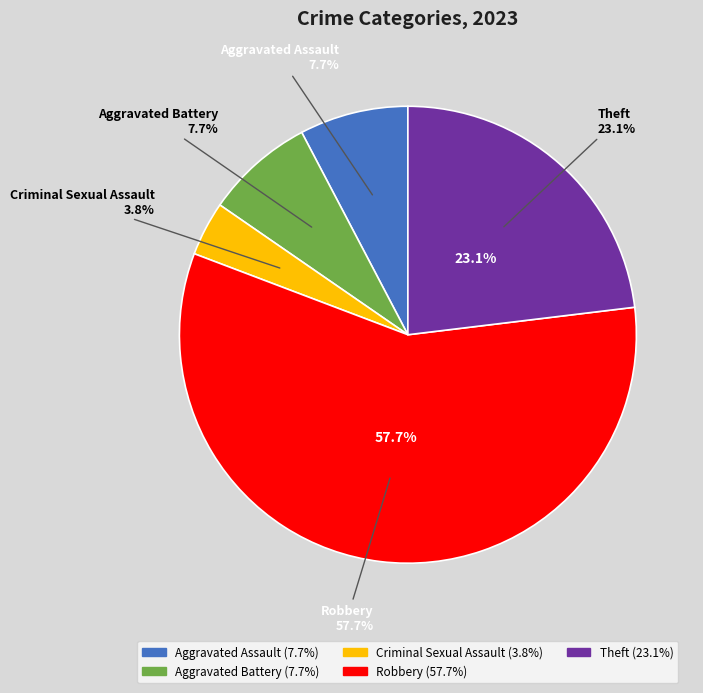

To the nearest percent, what percentage of the pie is Robbery?

58%